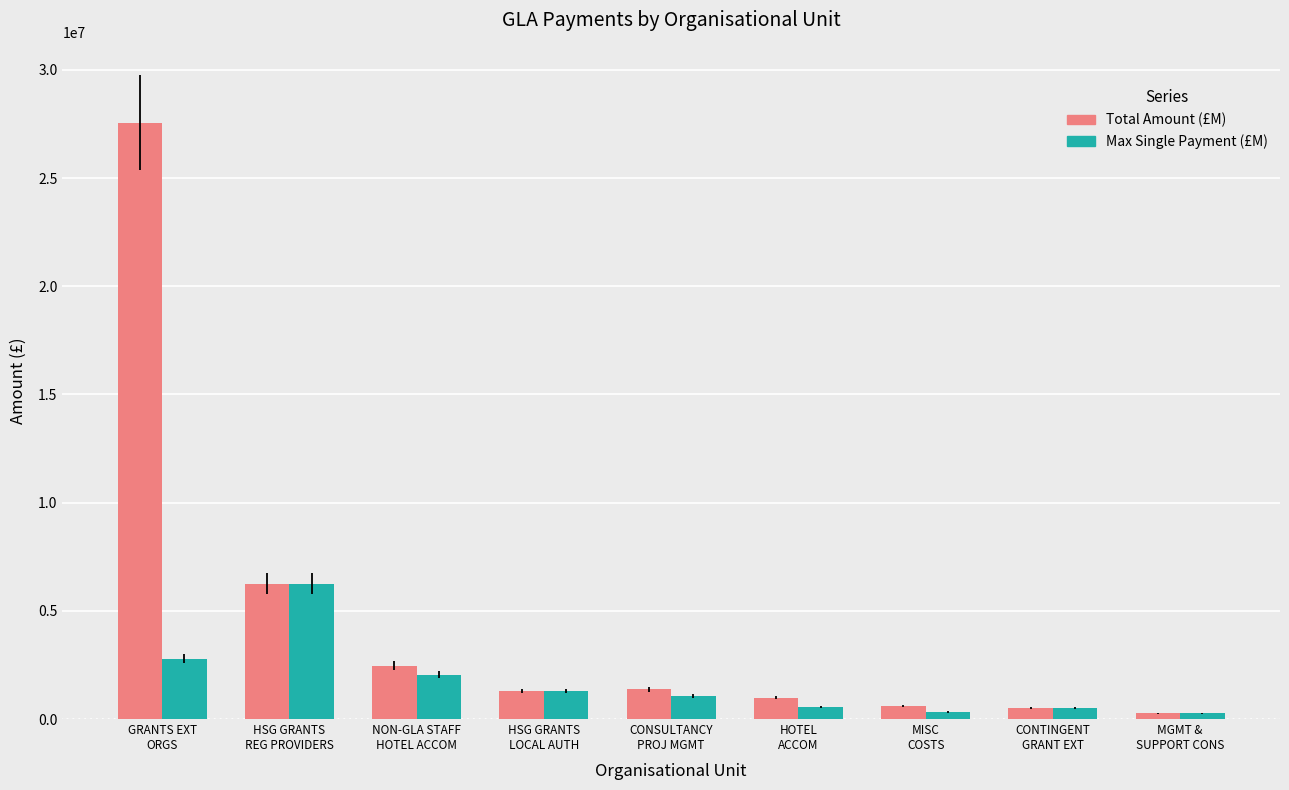

At which category is the sum across all series the highest?

GRANTS EXT
ORGS